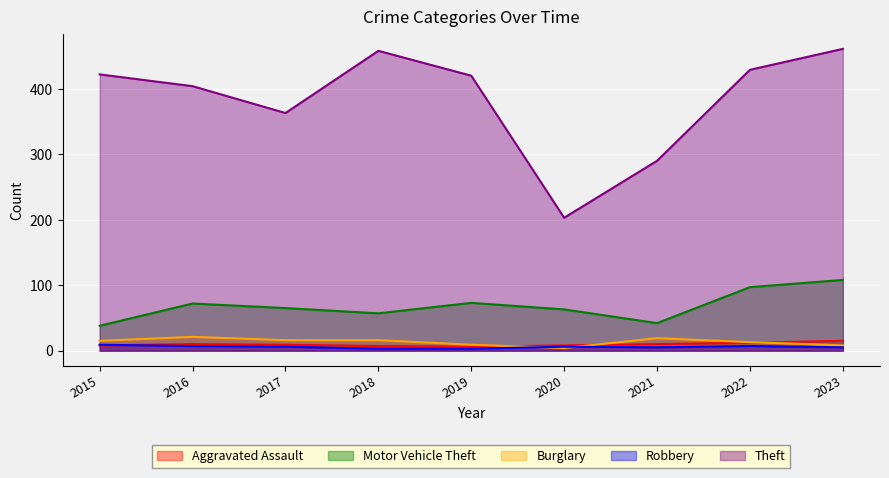

At 2021, list the series in order from largest to smallest.

Theft, Motor Vehicle Theft, Burglary, Aggravated Assault, Robbery